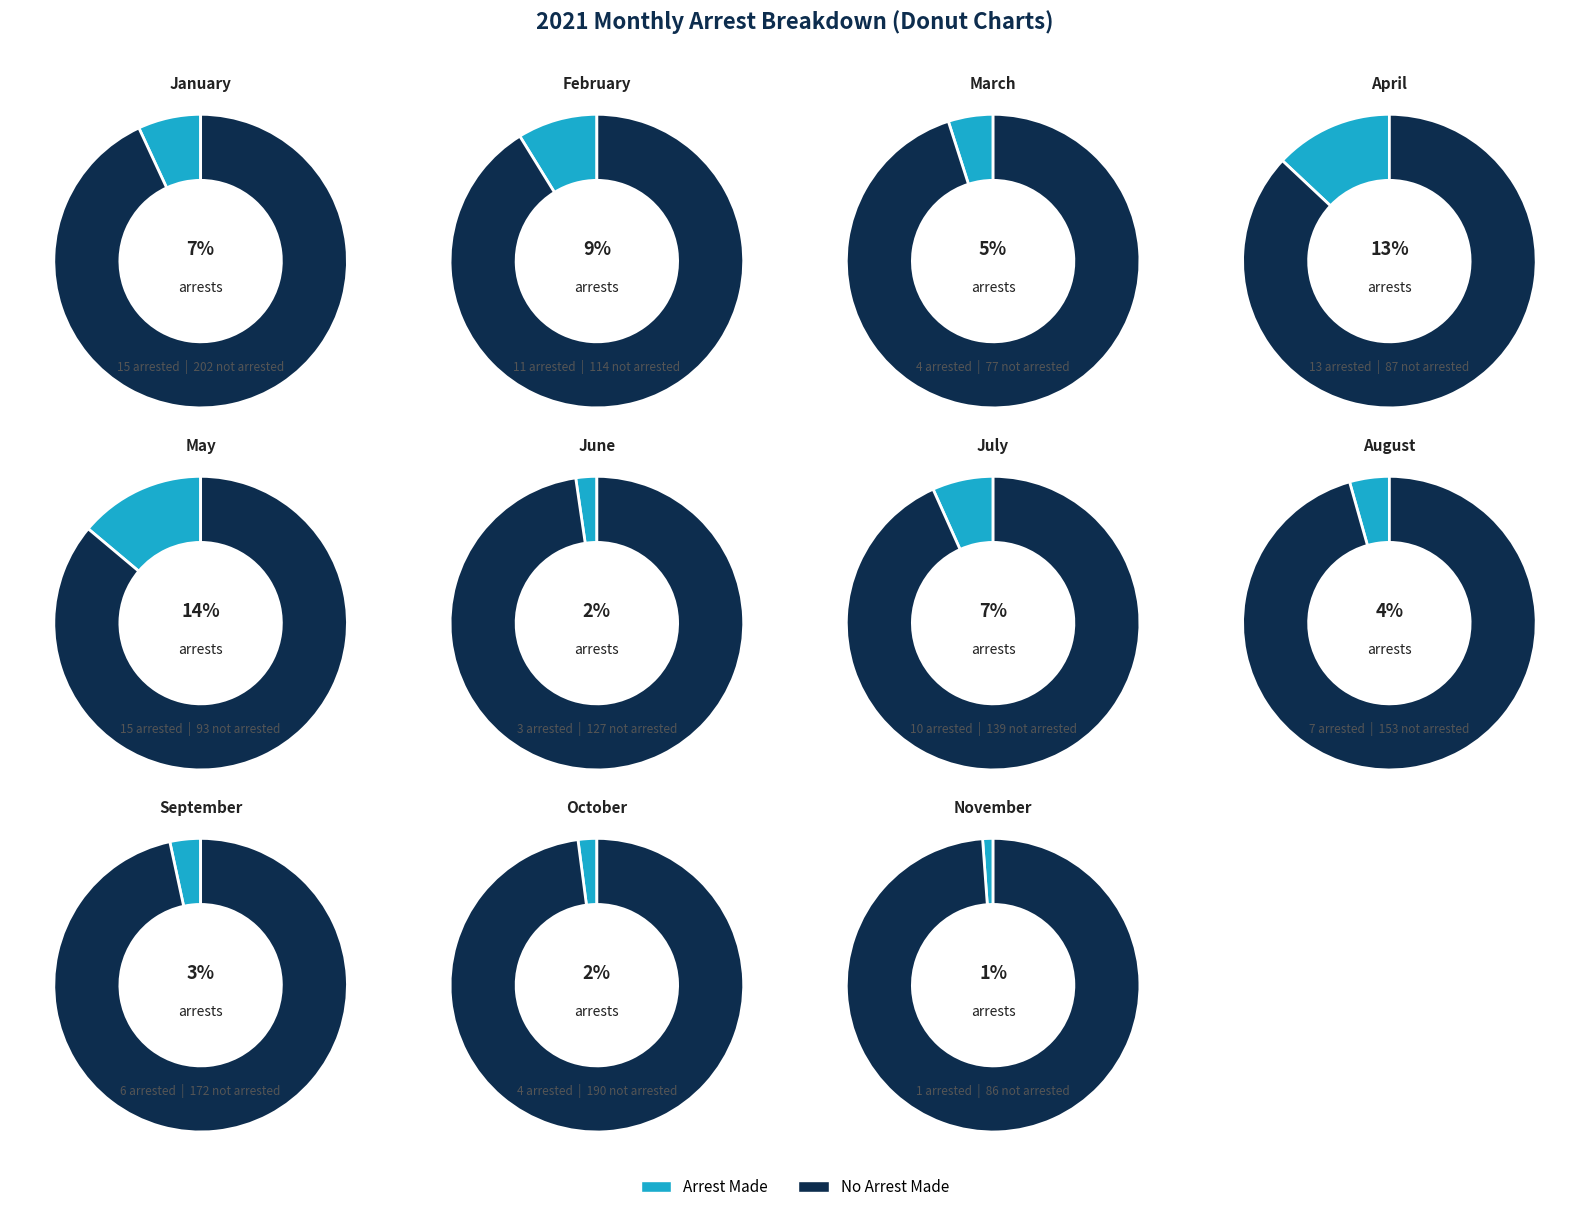

To the nearest percent, what percentage of the pie is November?

1%